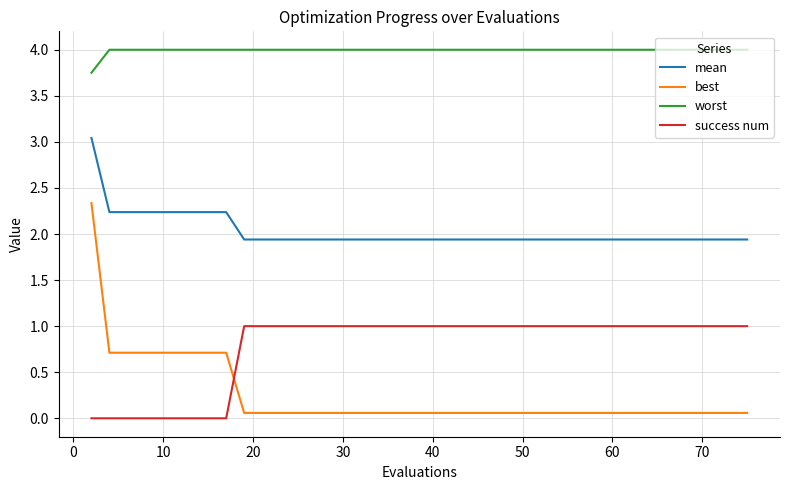

At how many categories does at least one series exceed 1?

40